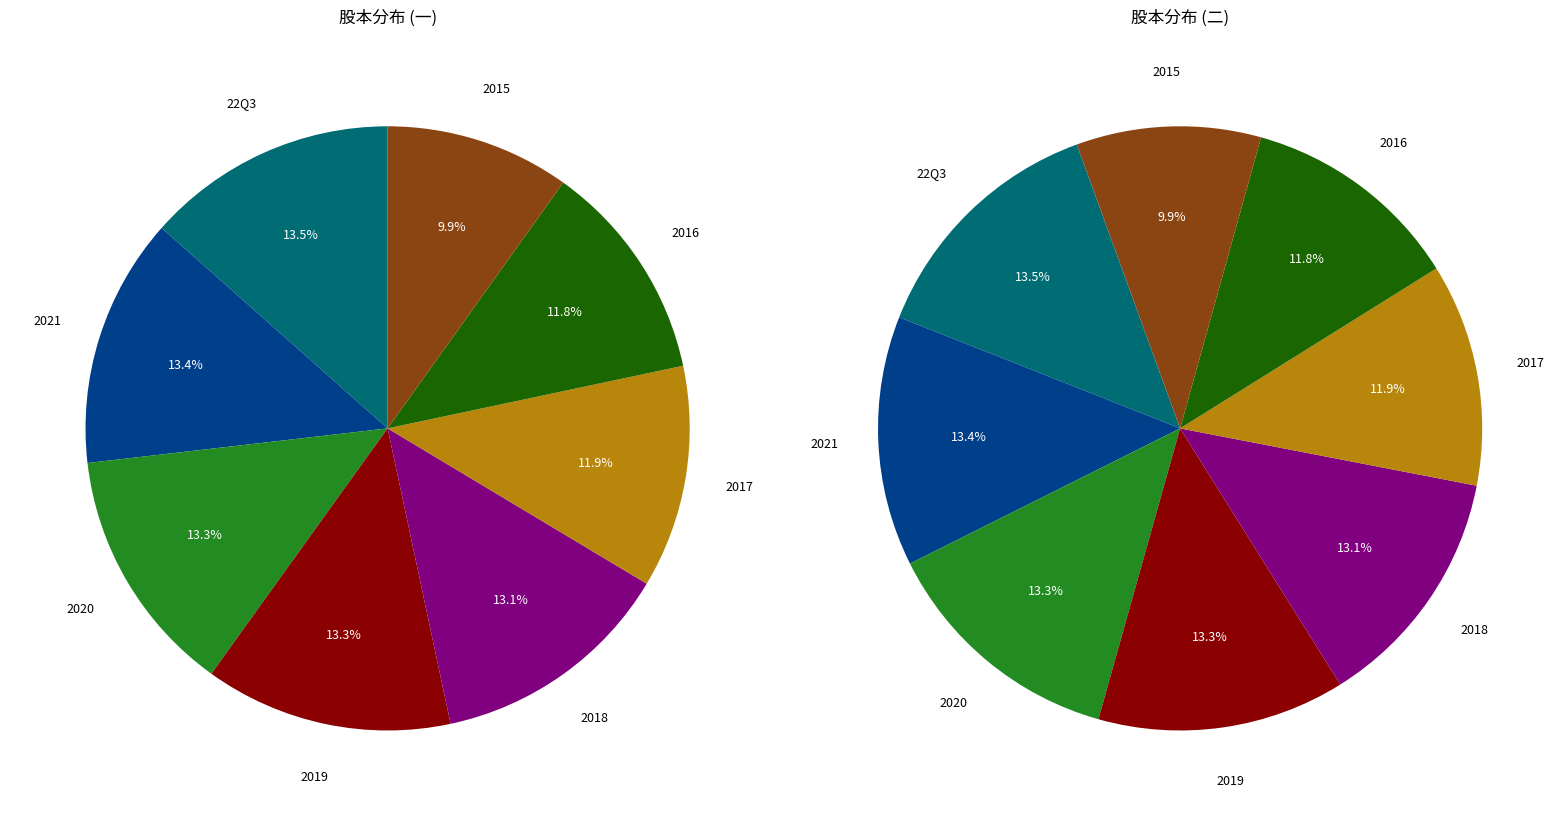

To the nearest percent, what is the combined percentage of 2015 and 22Q3?

23%